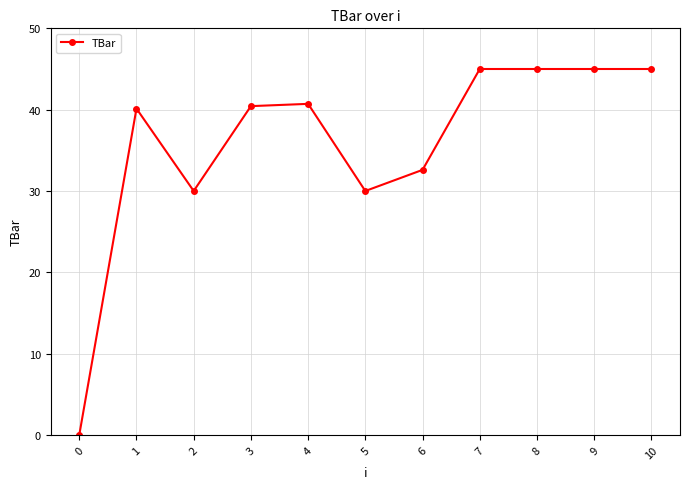

Where is the first local maximum?

1